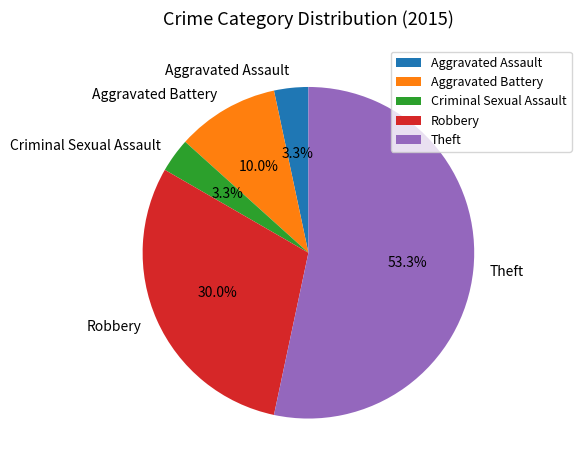

Which slice is the largest?

Theft